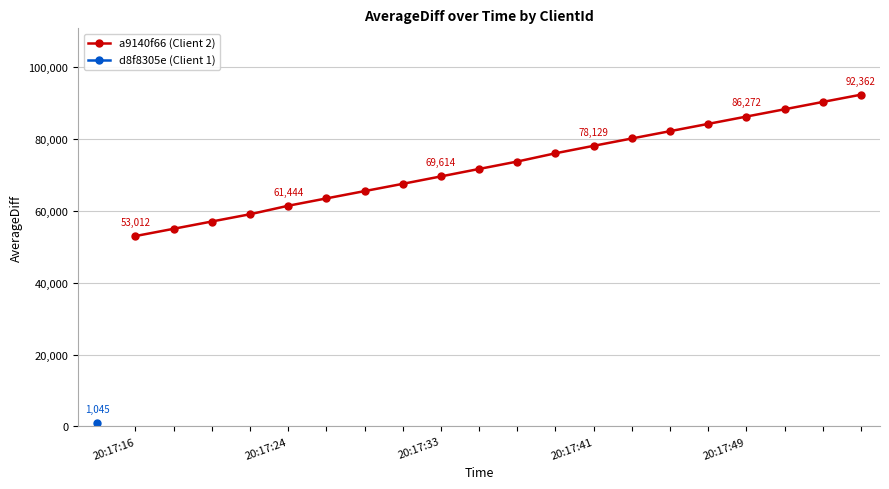

At which label does the data first exceed 73755?

11